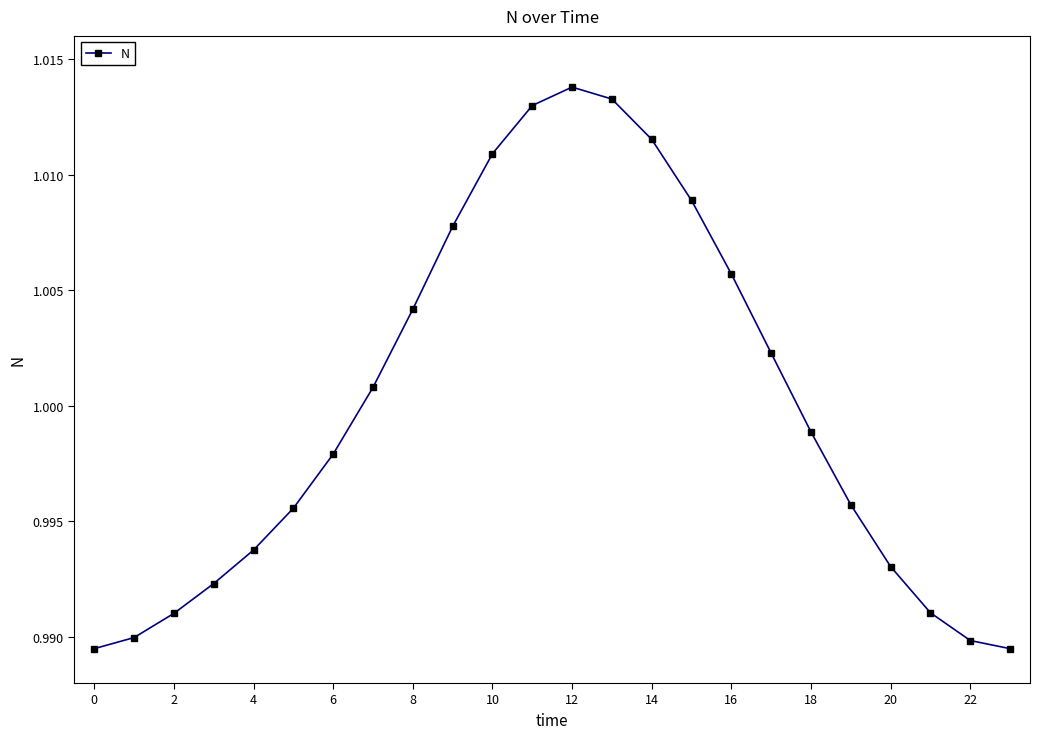

True or false: there are more than 2 points higher than both neighbors.

False